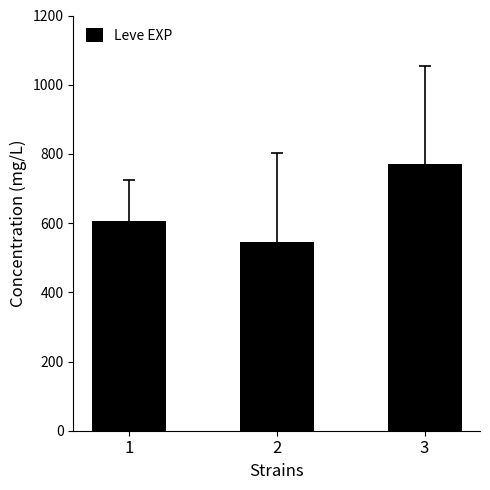

Rank the categories by value from highest to lowest.

3, 1, 2